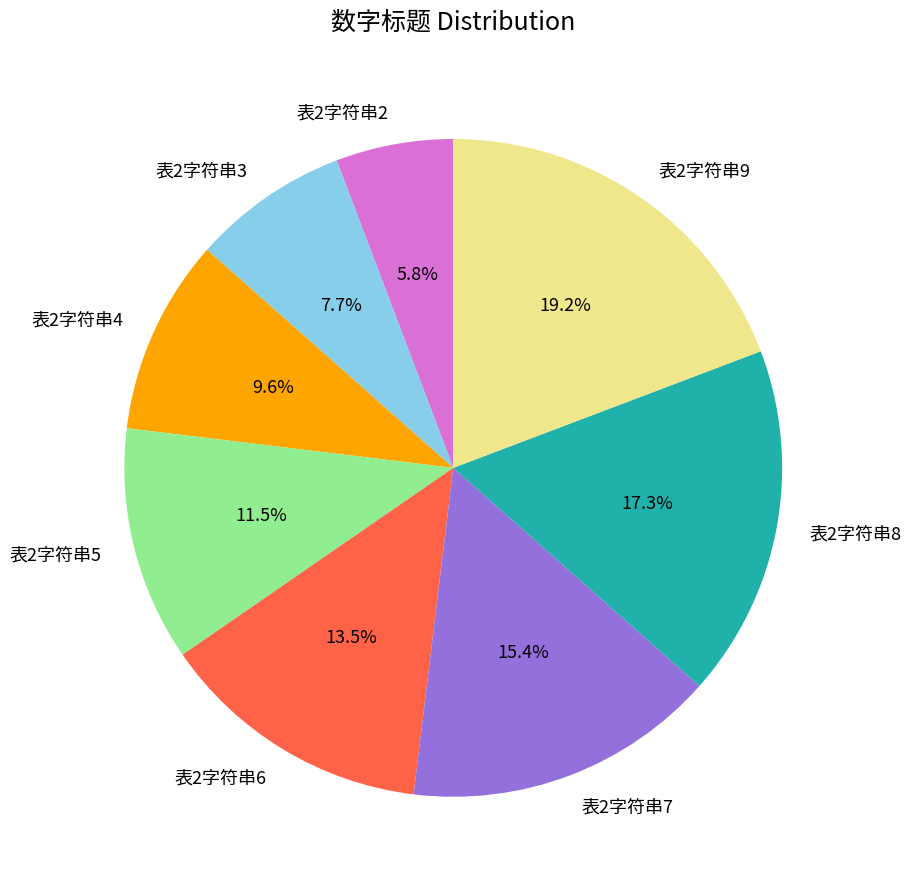

To the nearest percent, what portion does 表2字符串4 represent?

10%